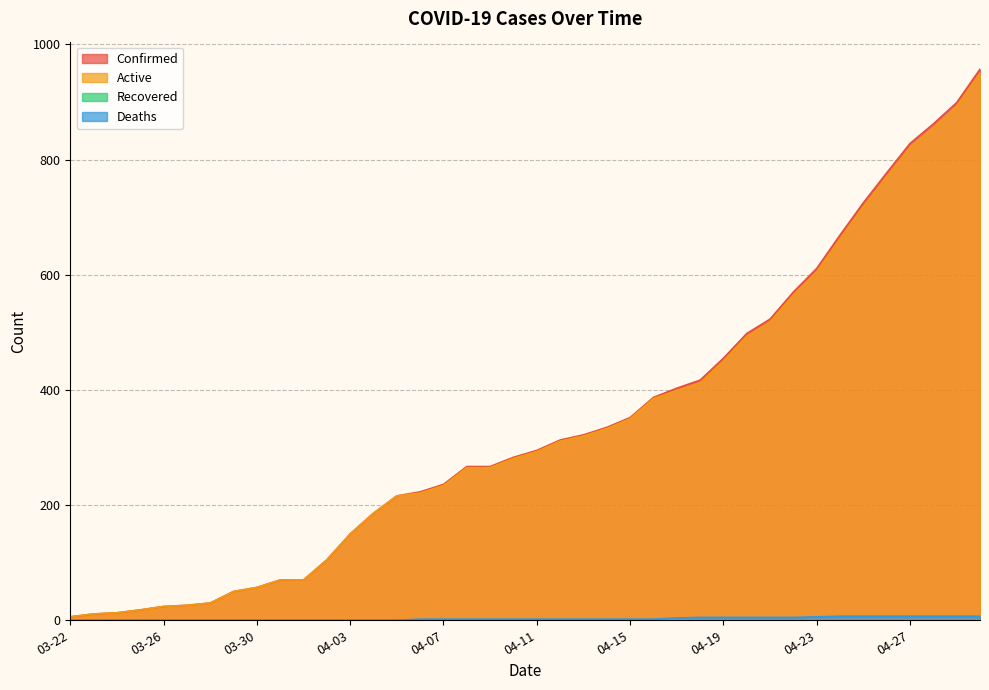

Does the chart display data point markers on the line(s)?

No